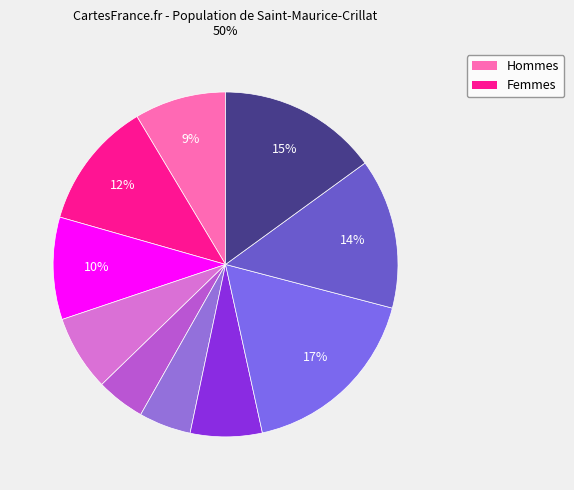

To the nearest percent, what is the average slice percentage?

10%